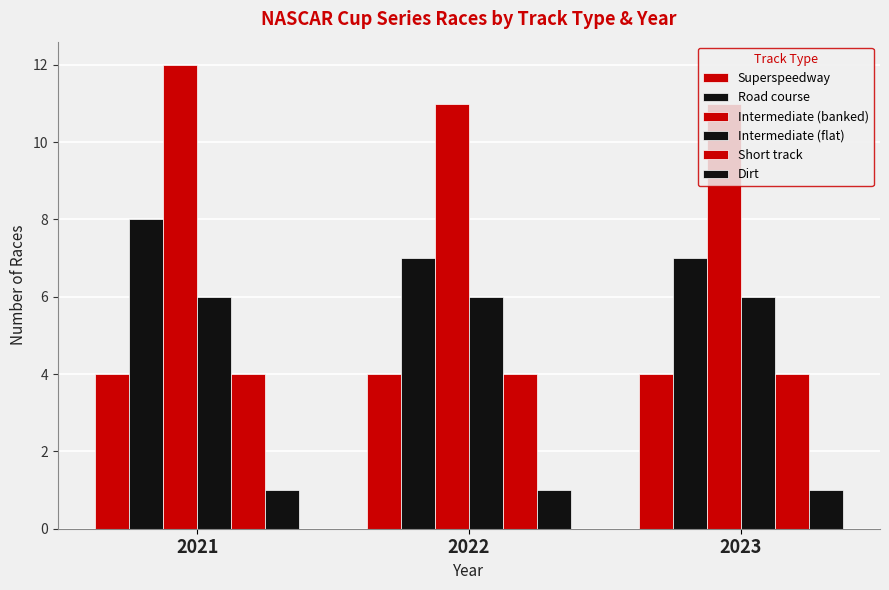

Are the bars horizontal?

No